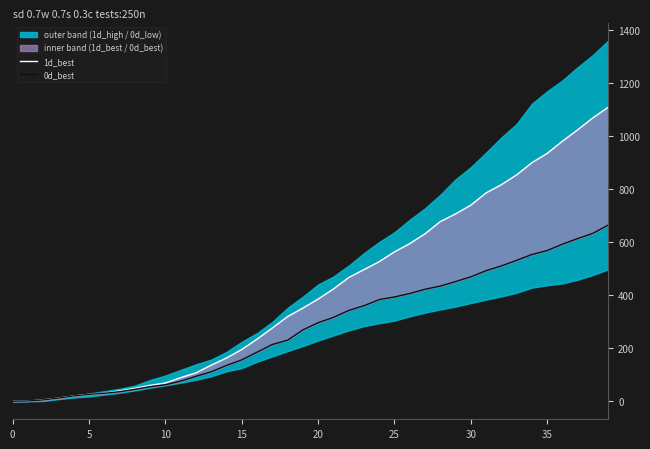

The 0d_best series shows 157 at 19. True or false?

False